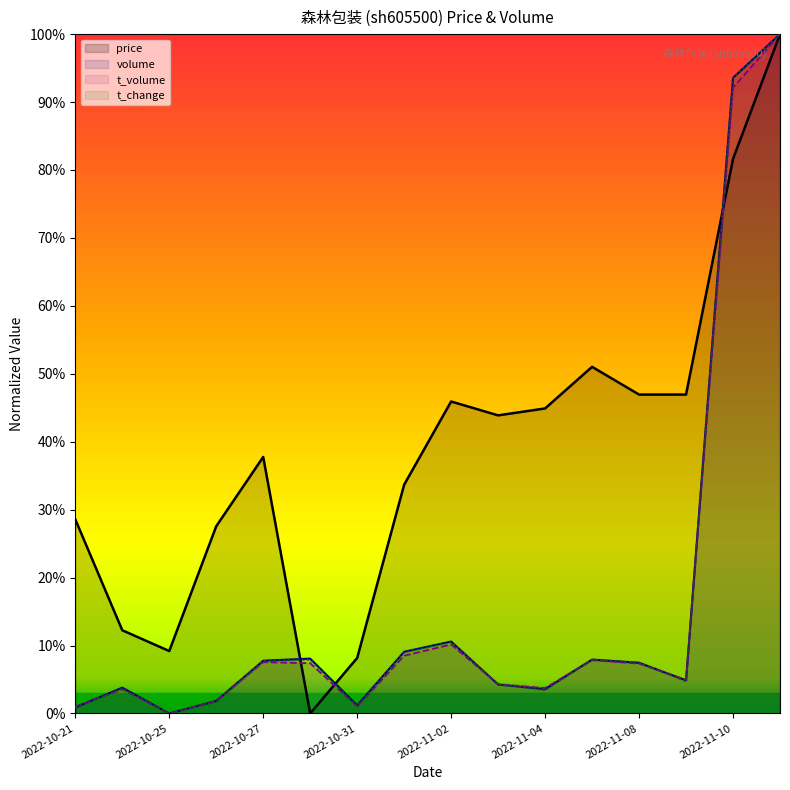

What is the difference between the maximum and minimum values in the t_change series?

1.0